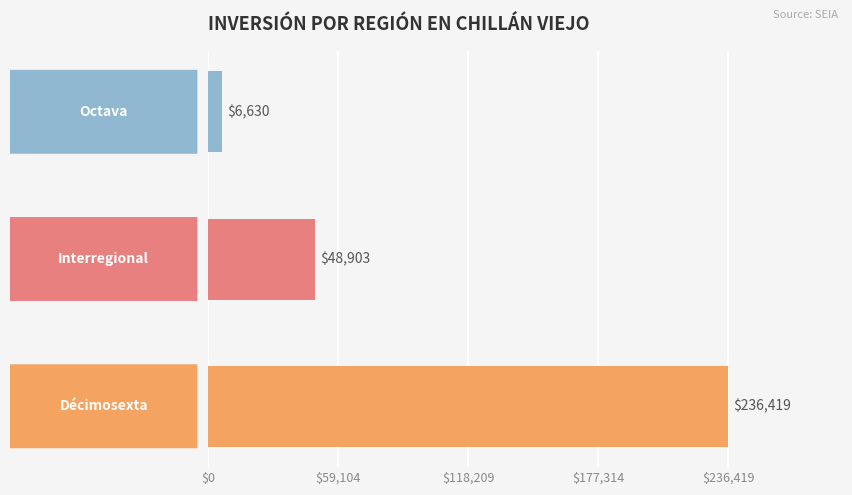

What is the difference between the maximum and minimum values?

229789